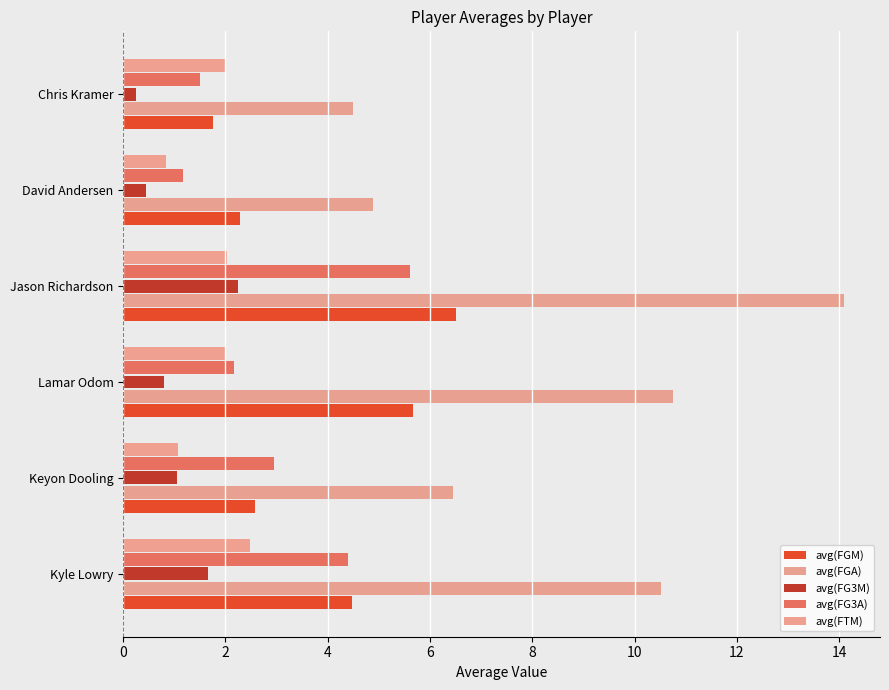

What is the lowest value of the avg(FG3M) series?

0.2